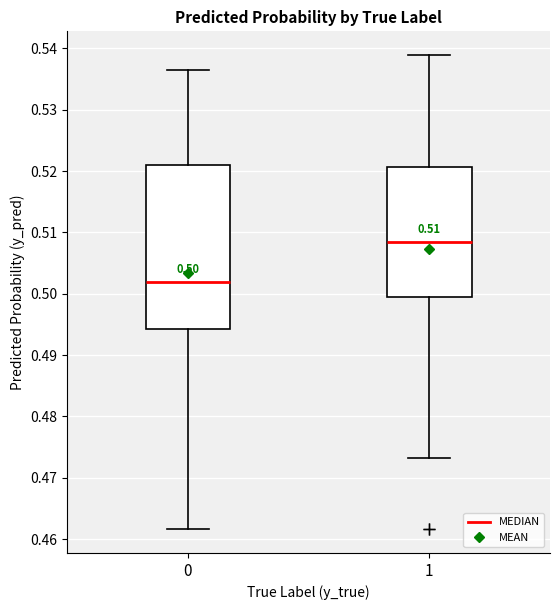

Comparing the boxes themselves (not the whiskers), which one is the tallest?

0